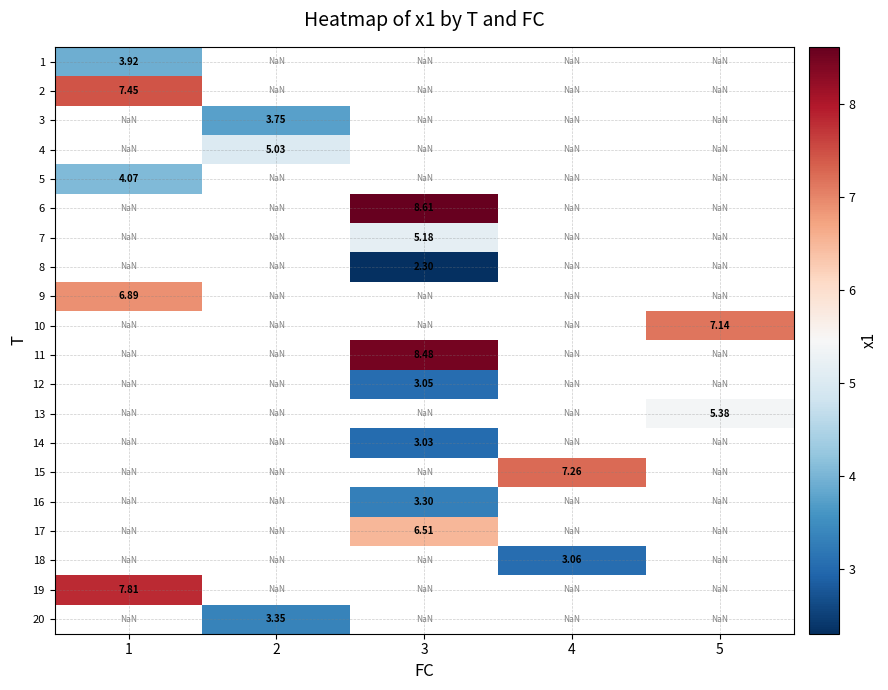

How many series are shown in this chart?

20